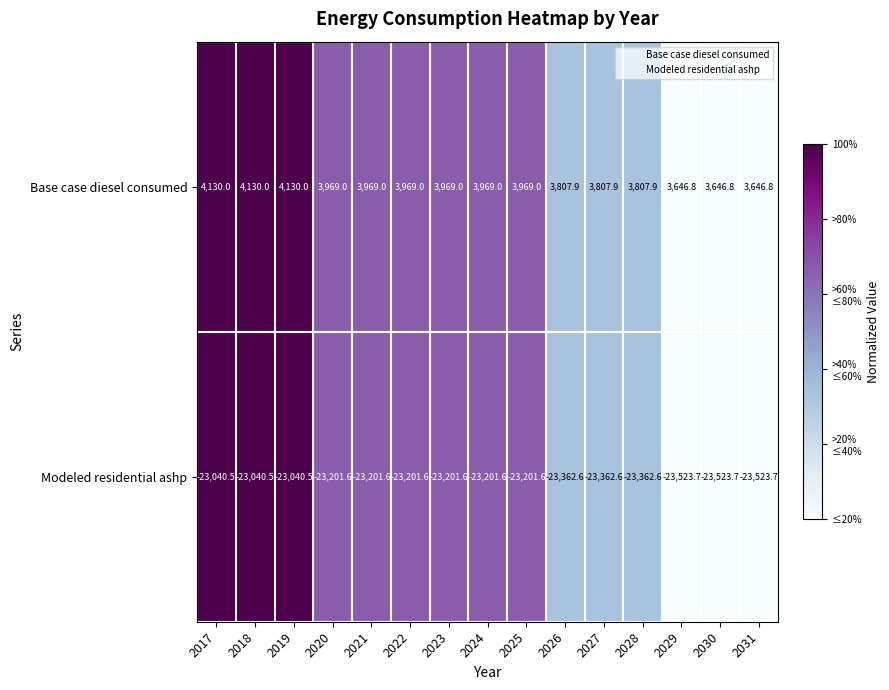

At 2025, list the series in order from largest to smallest.

Base case diesel consumed, Modeled residential ashp